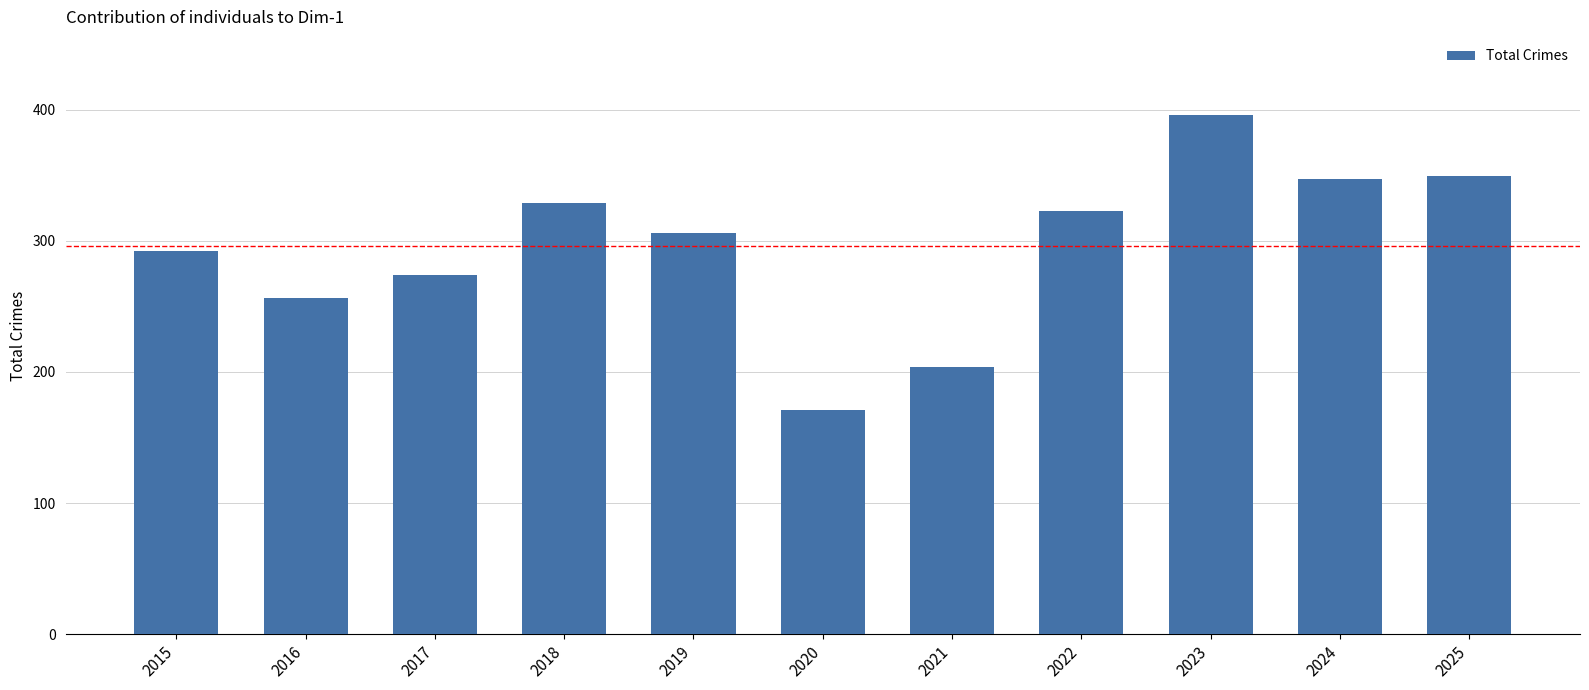

Does the chart contain any negative values?

No